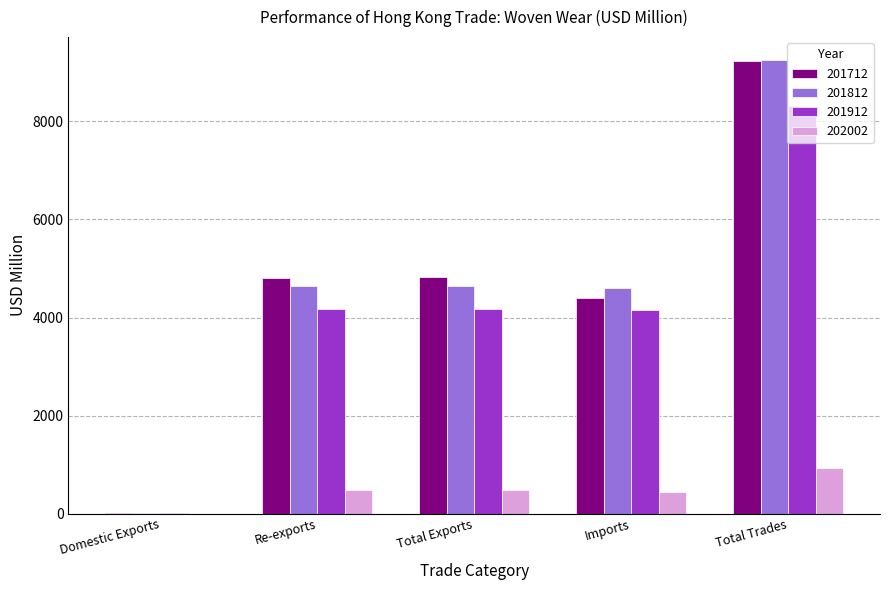

At which label does 201812 first exceed 4637?

Re-exports